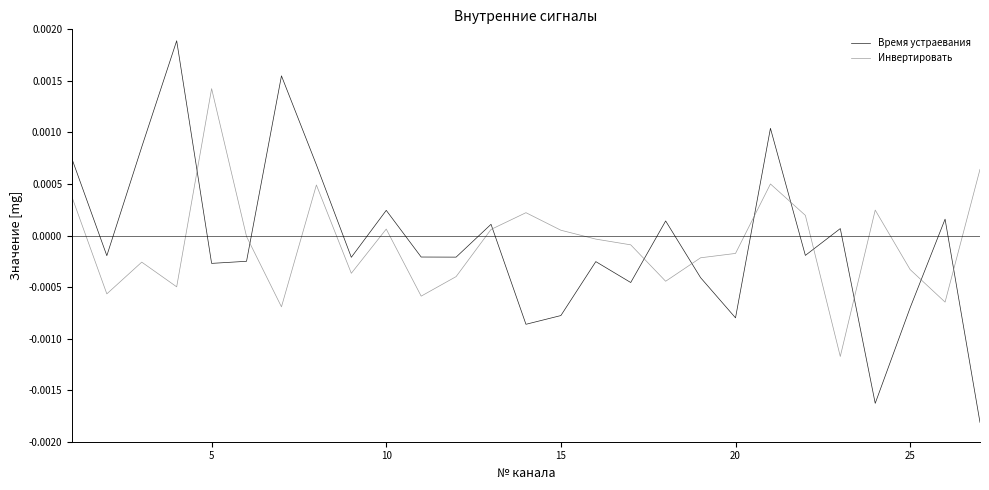

What are all the series names shown in the legend?

Время устраевания, Инвертировать